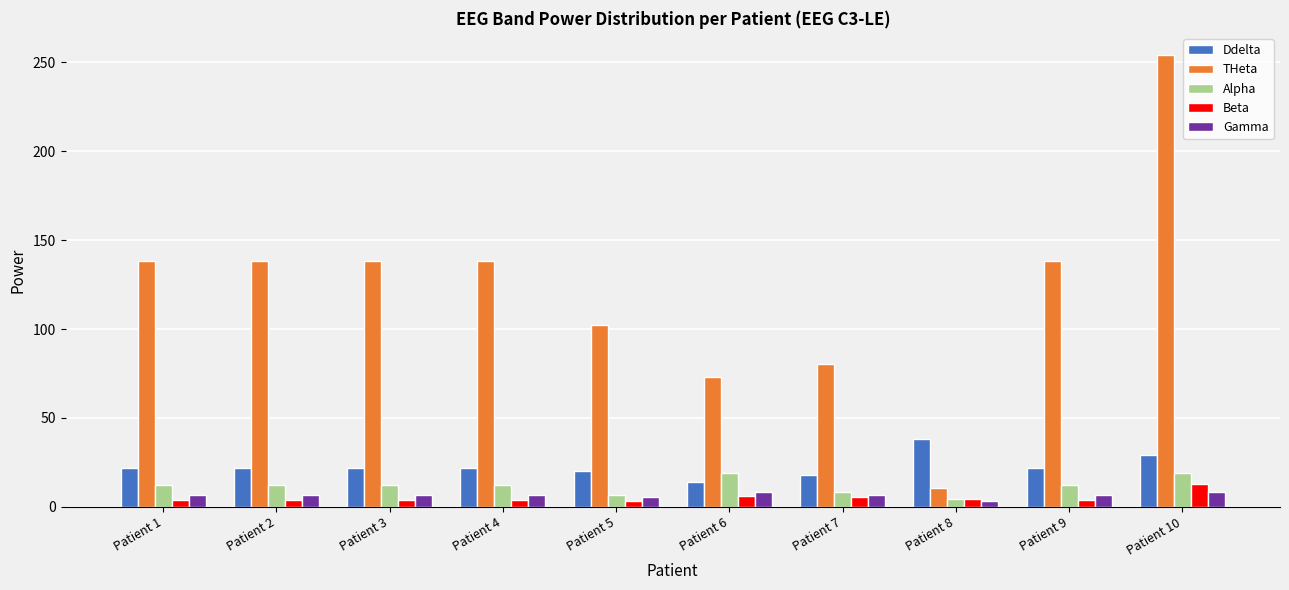

Which series has the widest spread of values?

THeta